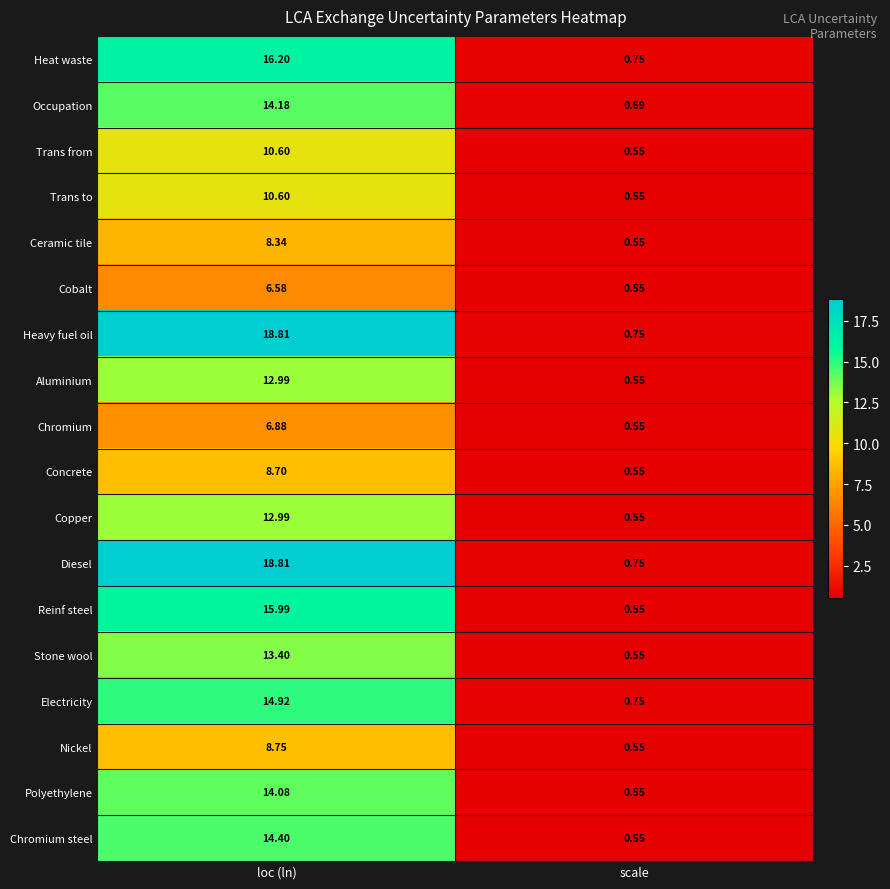

Which label corresponds to the largest value in the chart?

loc (ln)